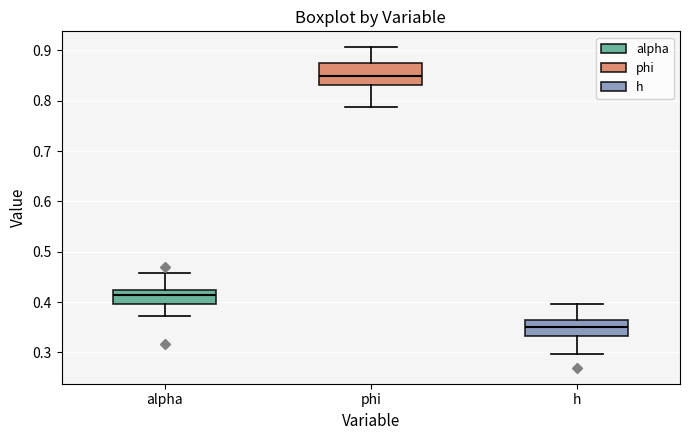

Reading left to right, transcribe this box plot: for each box, give where its median line is, the range the box spans, and where its two whiskers end, as read against the y-axis. The values are not printed on the chart, so give them approximately, as read against the axis.

alpha: median 0.41, box 0.40 to 0.42, whiskers 0.37 to 0.46
phi: median 0.85, box 0.83 to 0.87, whiskers 0.79 to 0.91
h: median 0.35, box 0.33 to 0.37, whiskers 0.30 to 0.40